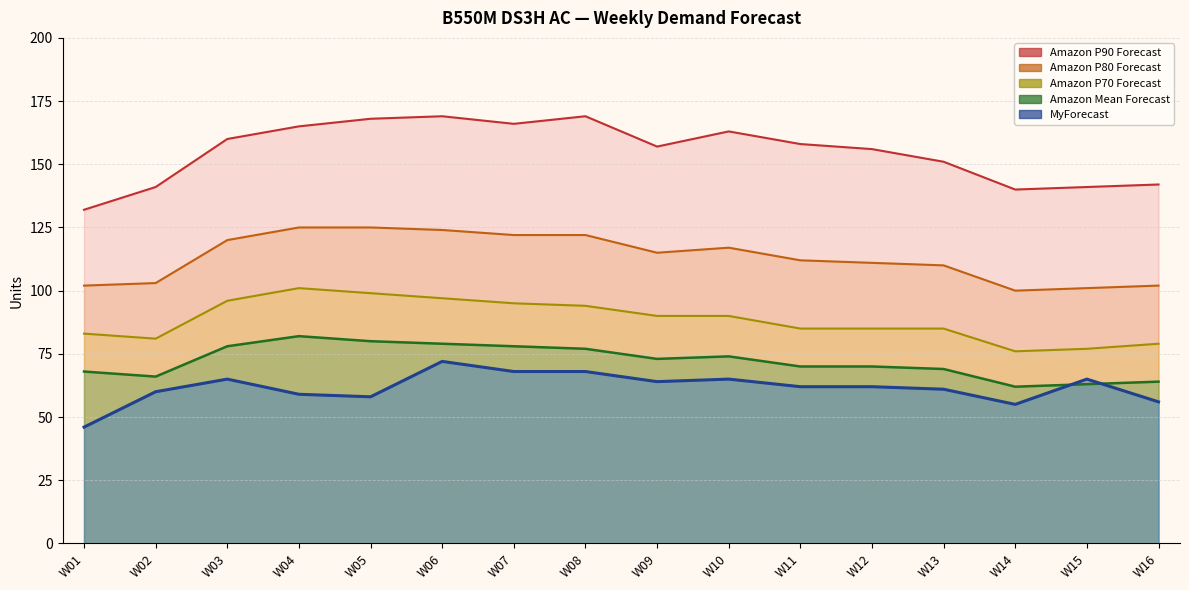

What is the difference between the second highest and minimum values in the MyForecast series?

22